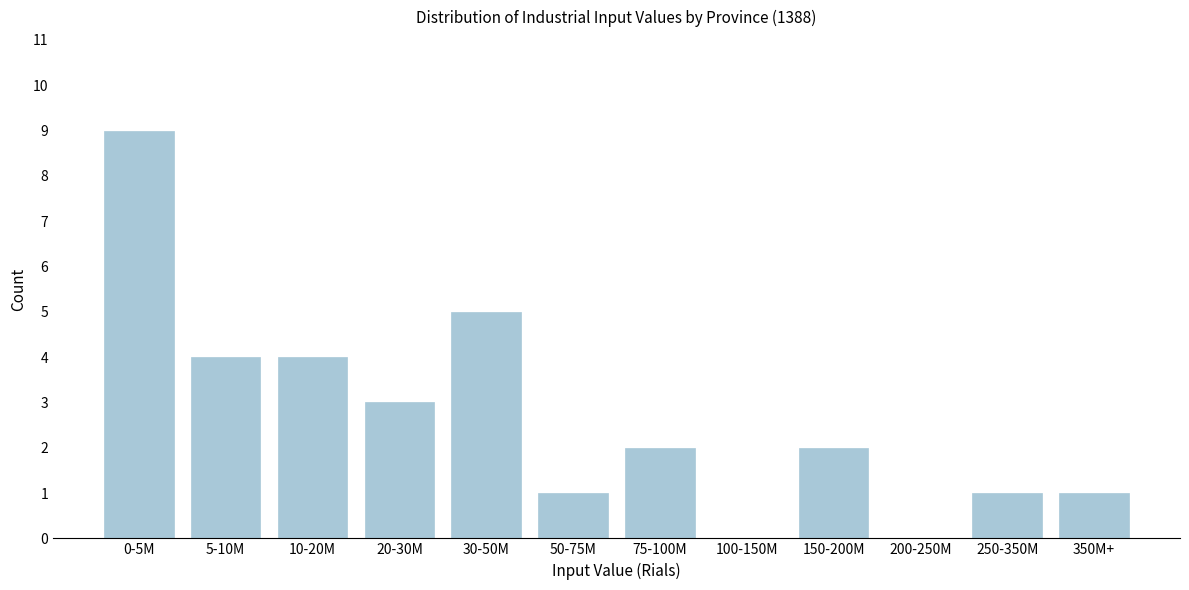

Reading left to right, list all the values displayed in this chart.

0-5M=9	5-10M=4	10-20M=4	20-30M=3	30-50M=5	50-75M=1	75-100M=2	100-150M=0	150-200M=2	200-250M=0	250-350M=1	350M+=1